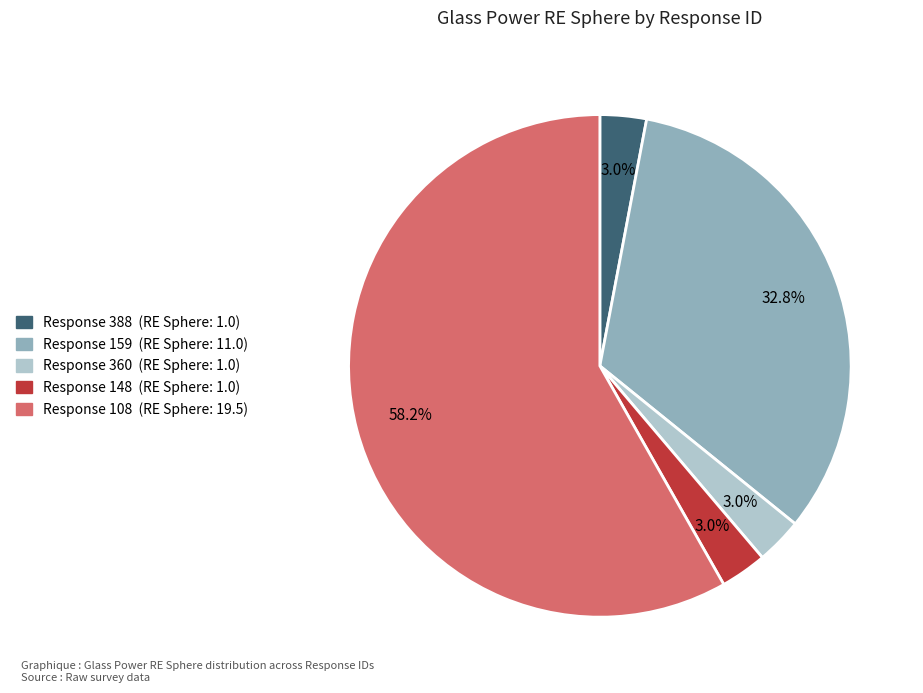

Is there a majority slice in this chart?

Yes